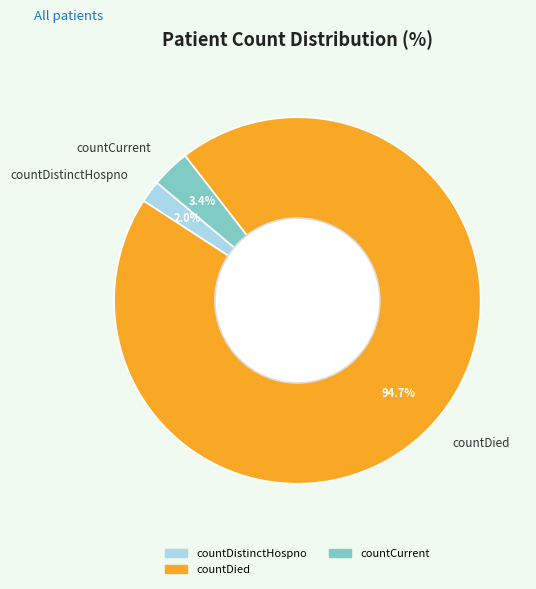

Is the sum of countDied and countCurrent greater than half?

Yes